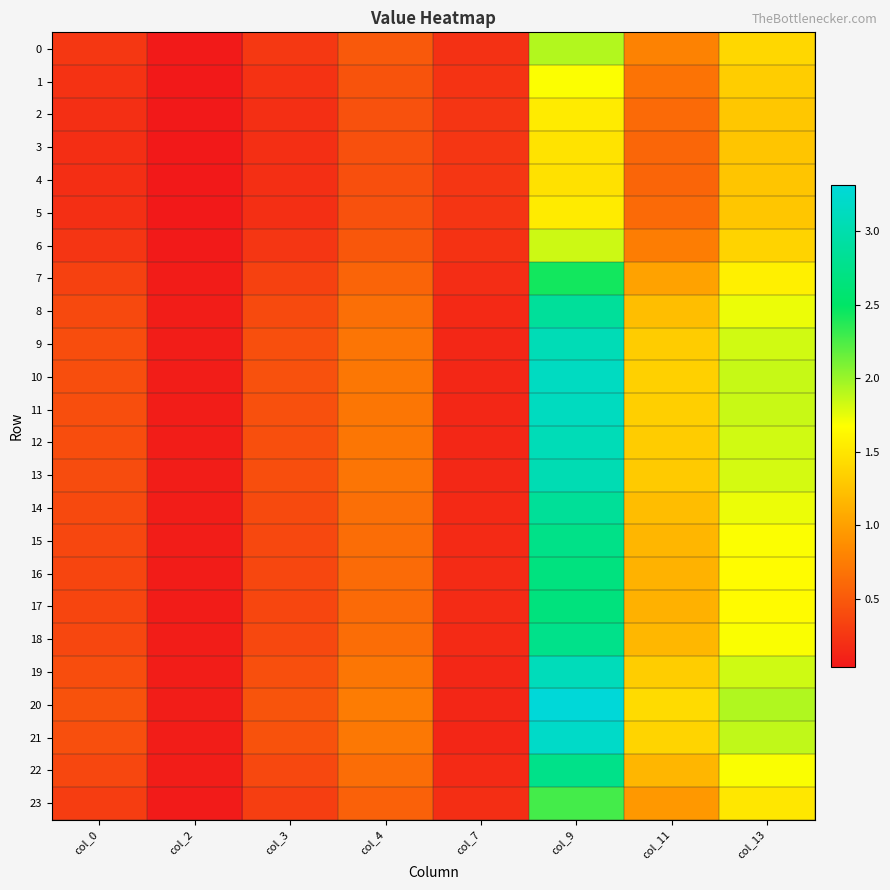

Between col_2 and col_11, which is larger?

col_11